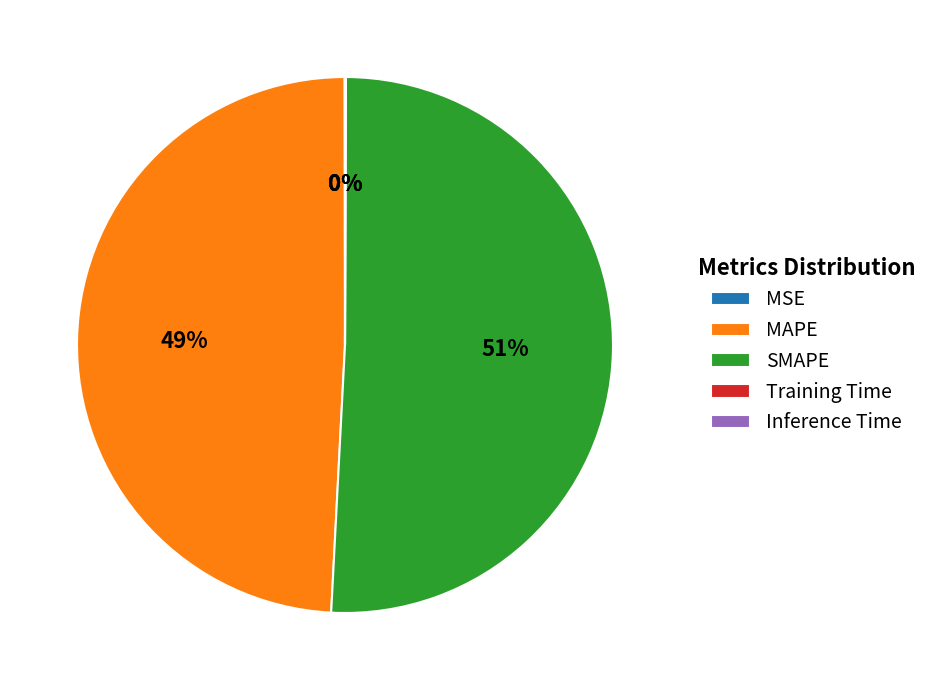

To the nearest percent, what is the difference between the largest and smallest slice percentages?

51%